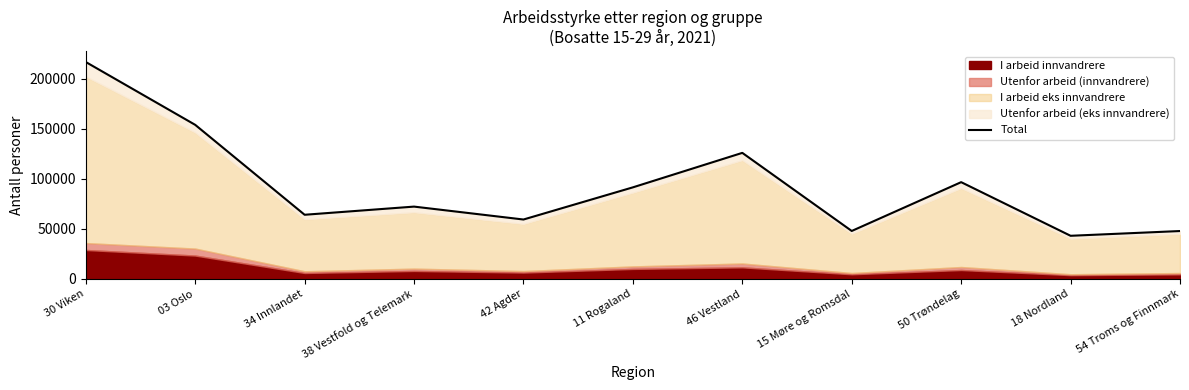

How many interior local peaks (higher than both neighbors) does the data have?

3